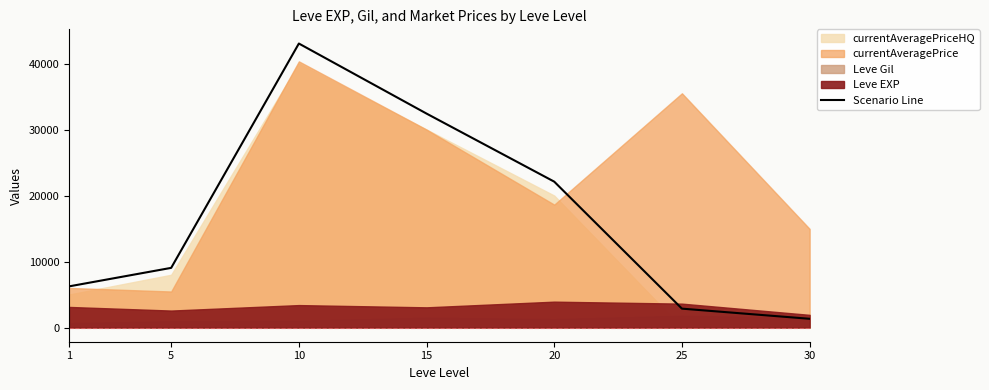

What is the sum of the values at 5 and 1?

15278.0